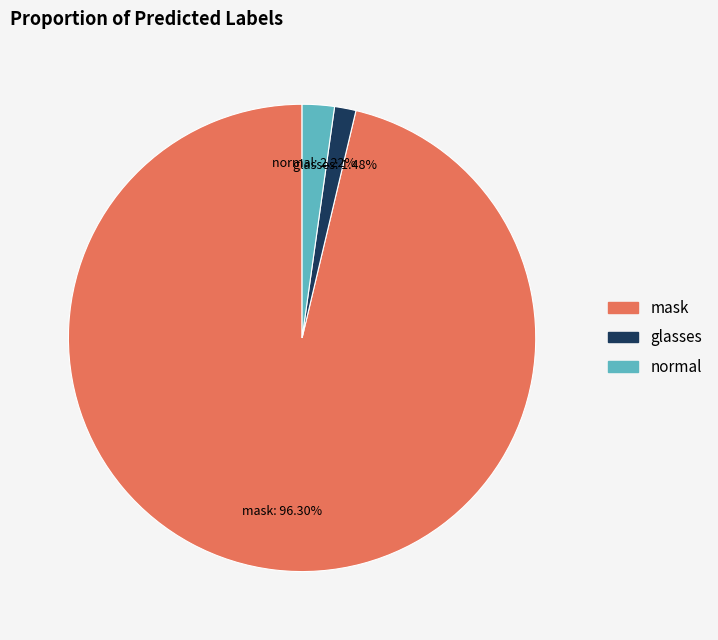

Do glasses and normal together represent more than half of the pie?

No